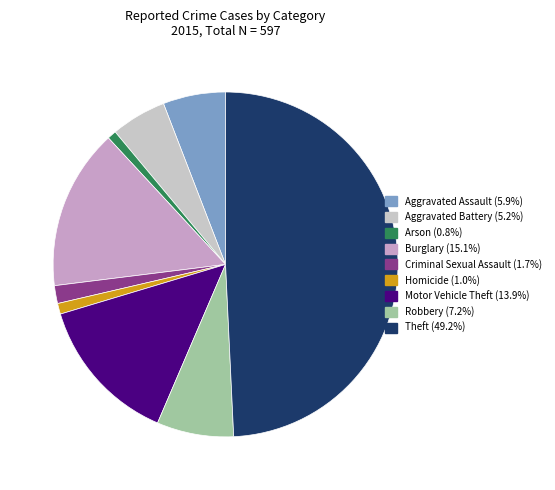

Is the sum of Burglary and Theft greater than half?

Yes